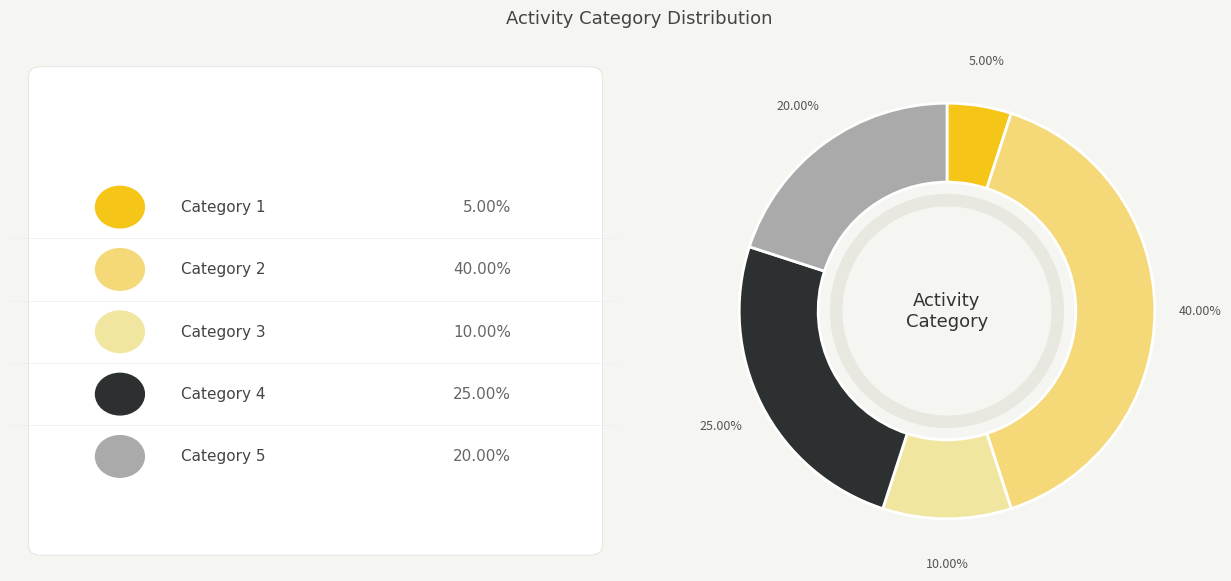

Does any single category account for the majority?

No